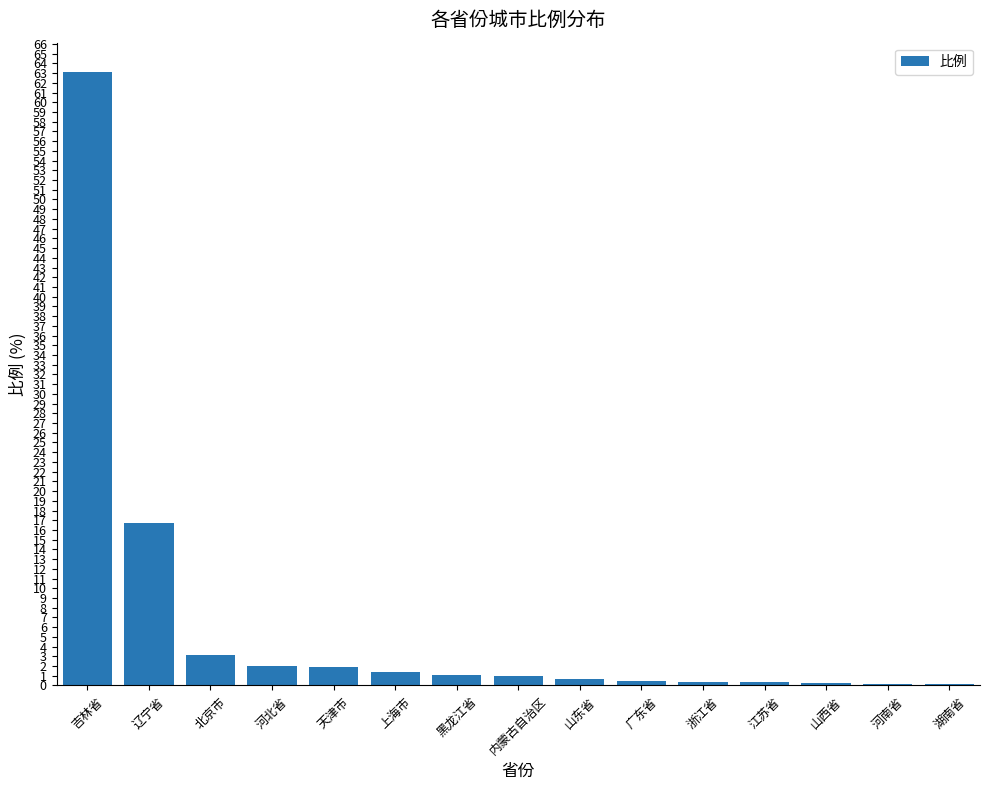

True or false: the data shows 3.1 at 北京市.

True